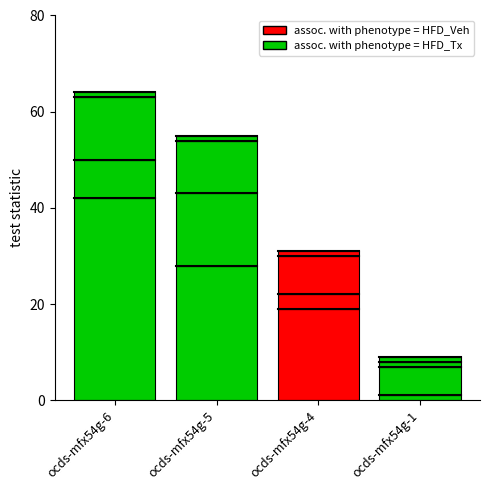

The awards/0/id series shows 5 at ocds-mfx54g-4. True or false?

False